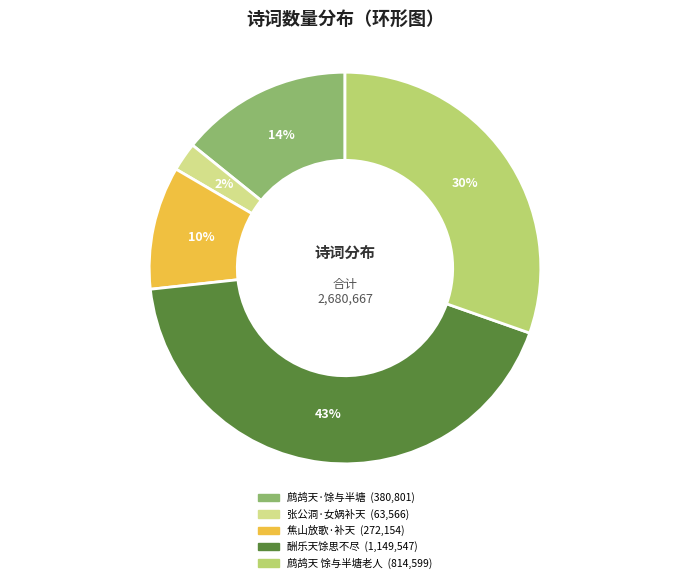

Is there a majority slice in this chart?

No